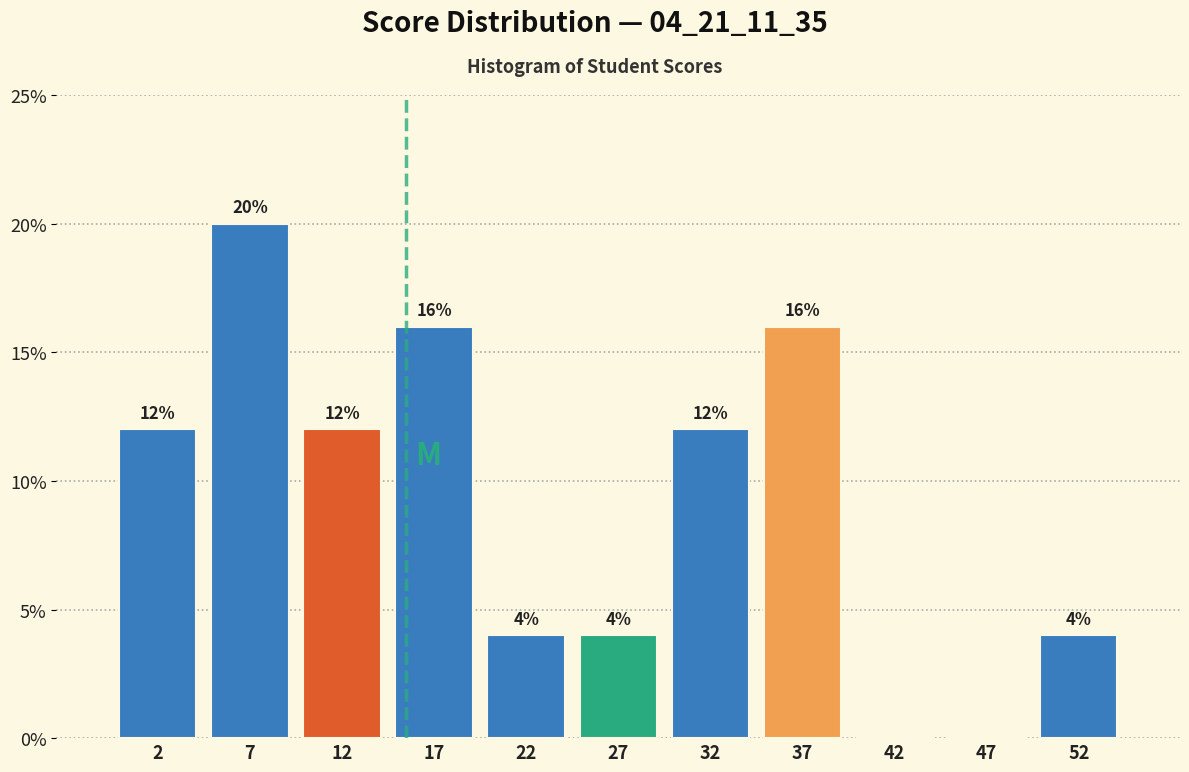

Over which range of the x-axis is the bar tallest?

5 to 10